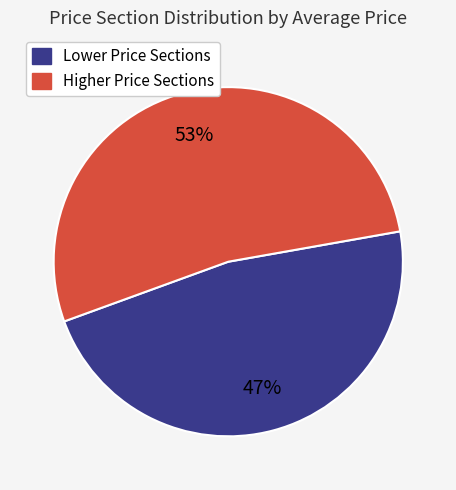

To the nearest percent, what is the difference between the largest and smallest slice percentages?

6%